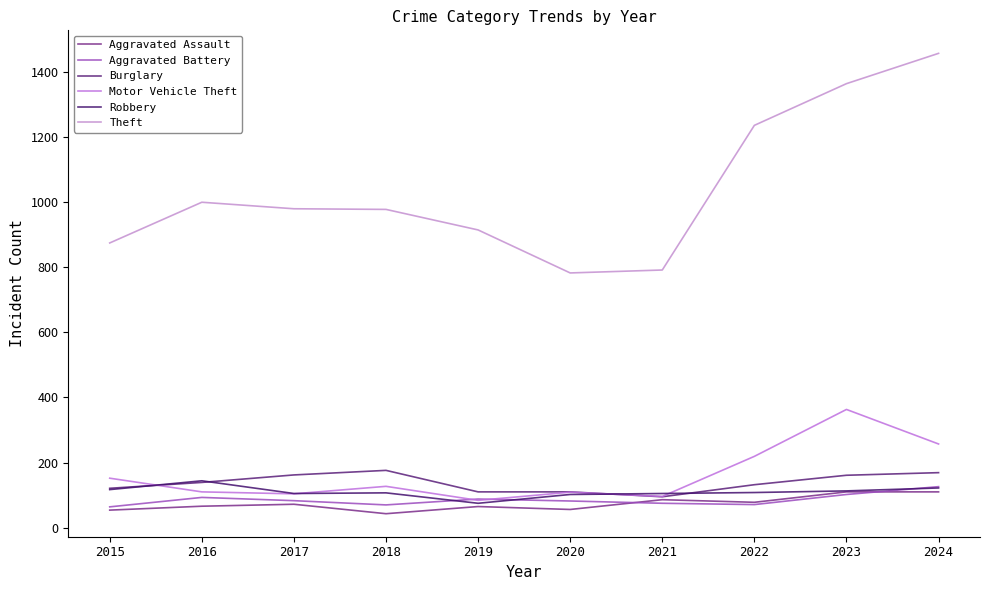

True or false: Aggravated Battery and Aggravated Assault cross at least once.

True